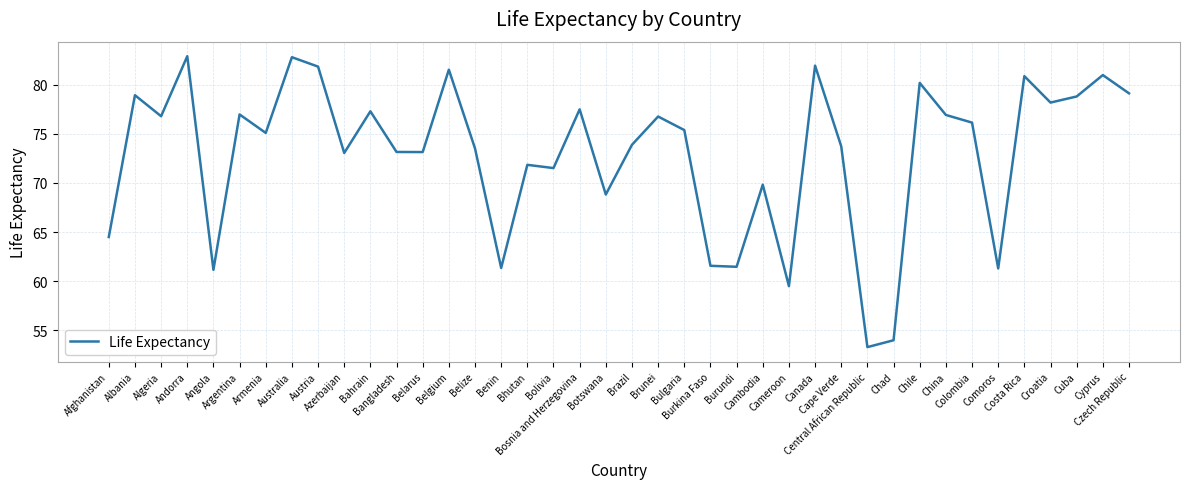

What is the greatest value displayed?

82.9